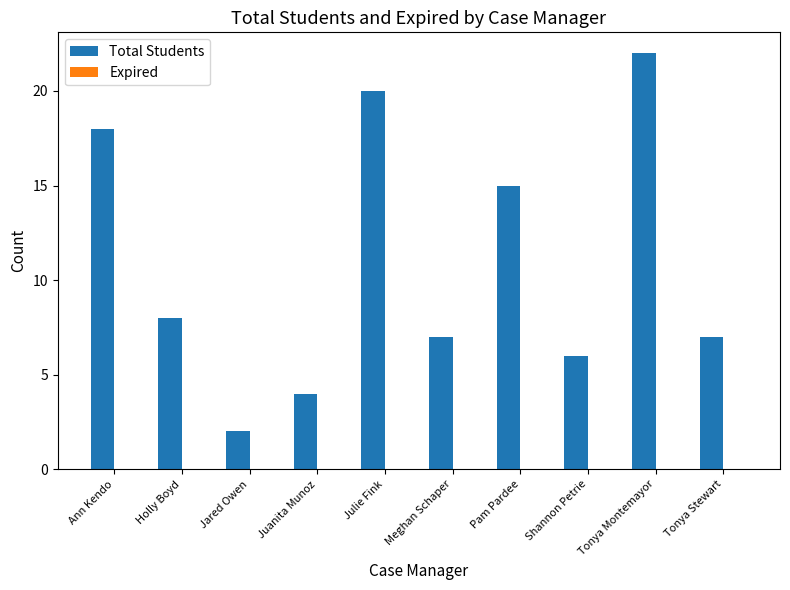

What is the value of the 5th bar from the left?

20